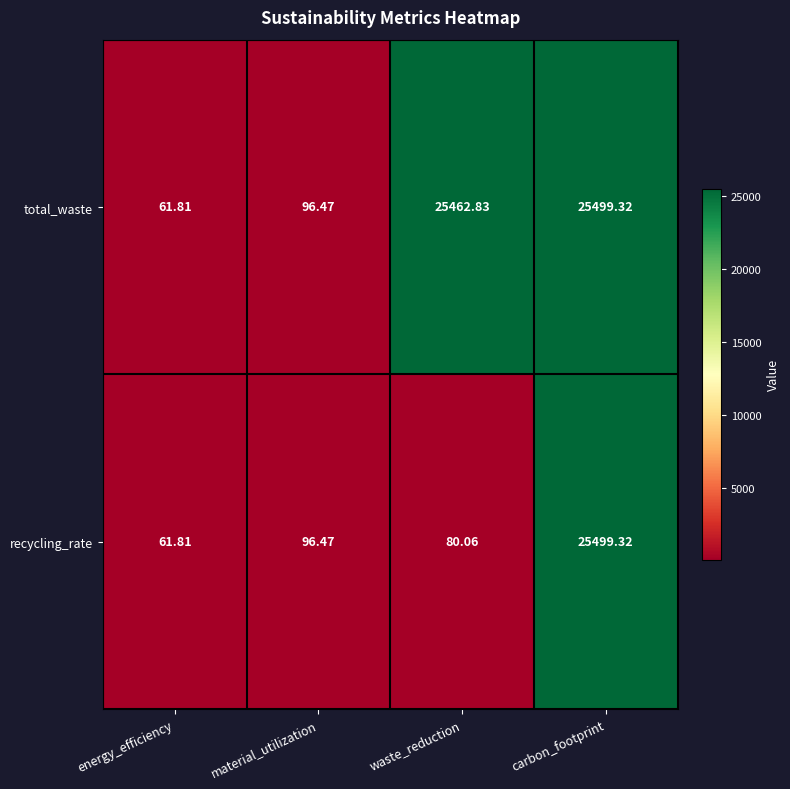

List the labels in order of recycling_rate value, smallest first.

energy_efficiency, waste_reduction, material_utilization, carbon_footprint